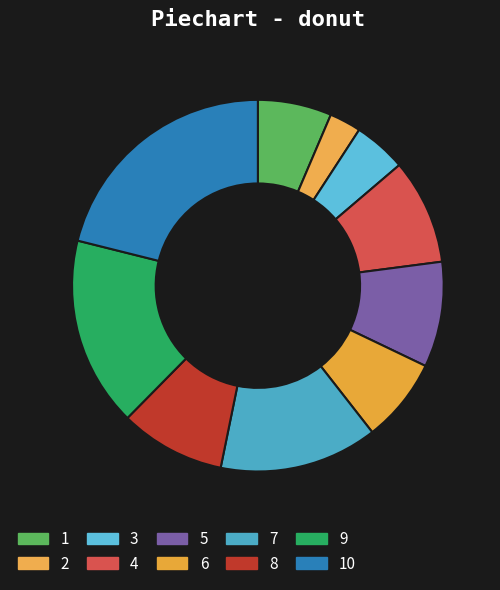

True or false: 6 accounts for 22% of the total.

False